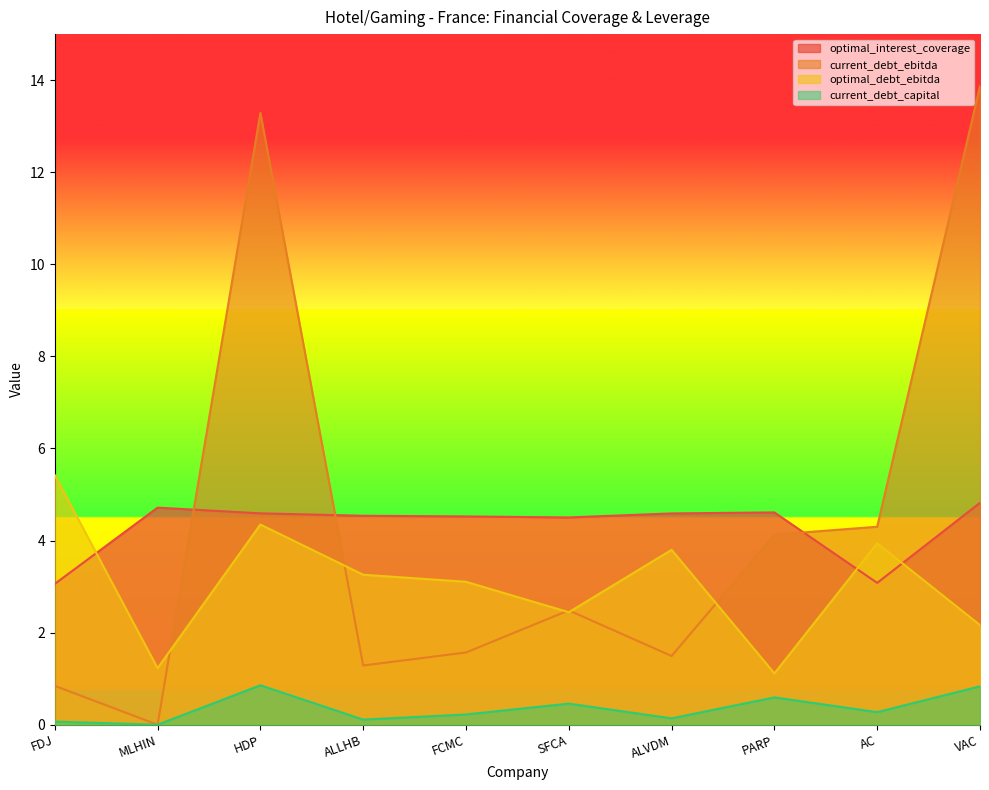

What is the difference between the second highest and minimum values in the current_debt_capital series?

0.8